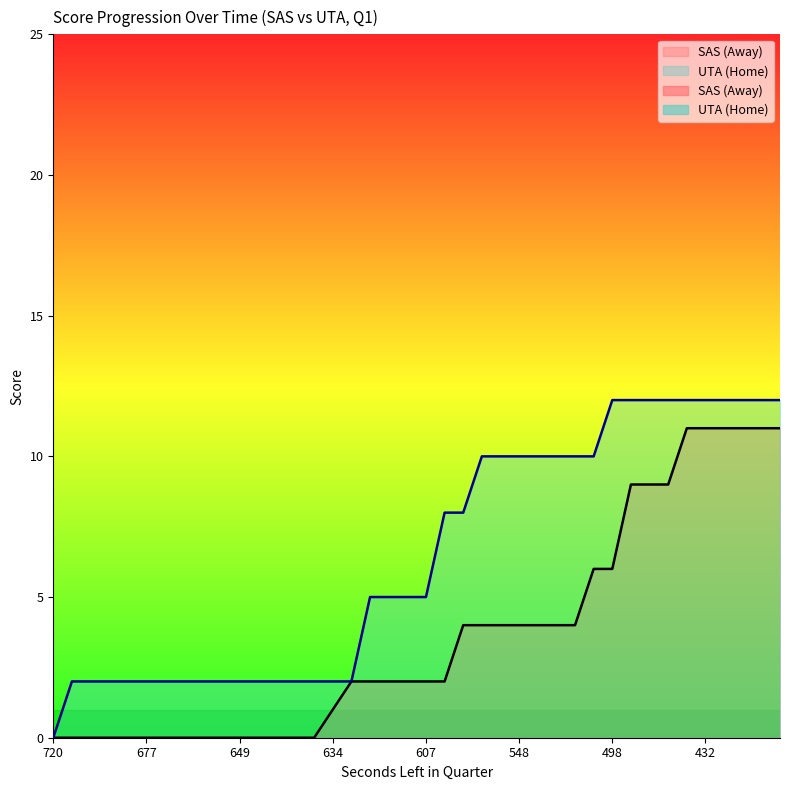

At which category does the chart reach its minimum across all series?

720